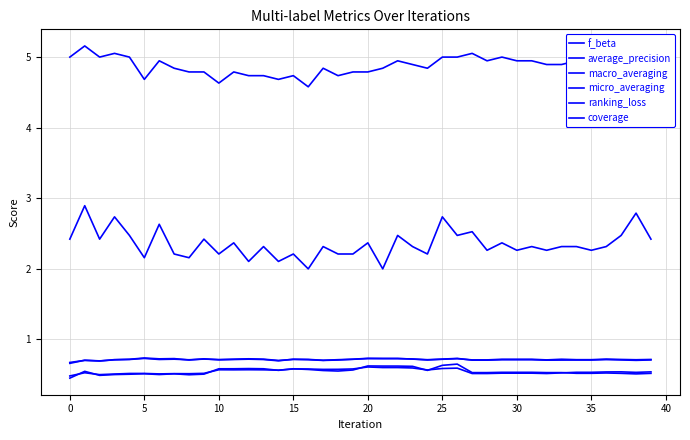

At which category does macro_averaging reach its first local valley?

5